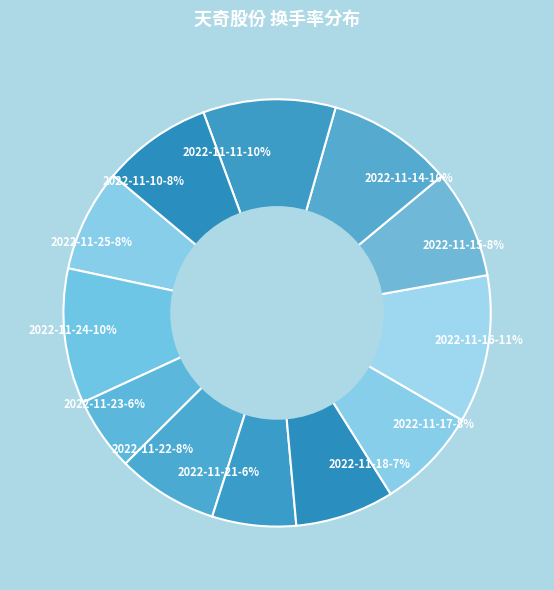

Count the number of slices in the pie.

12